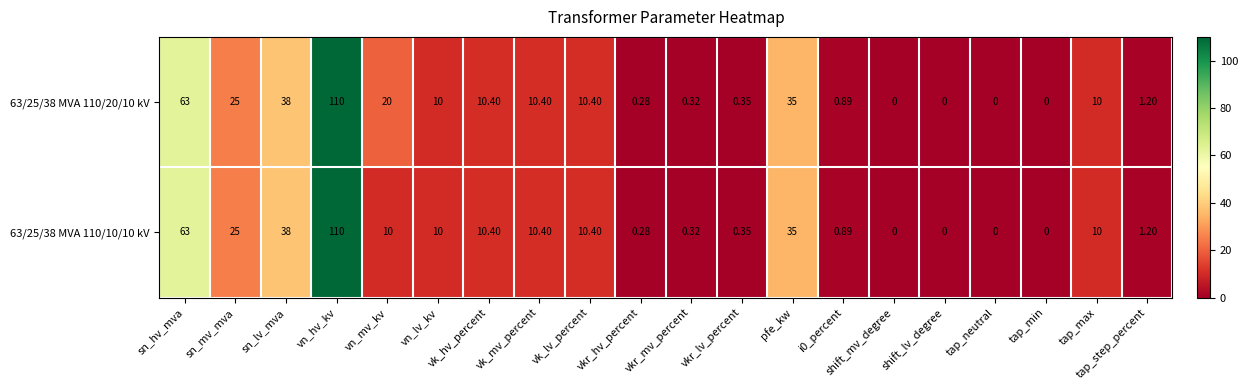

At how many categories does at least one series exceed 61?

2